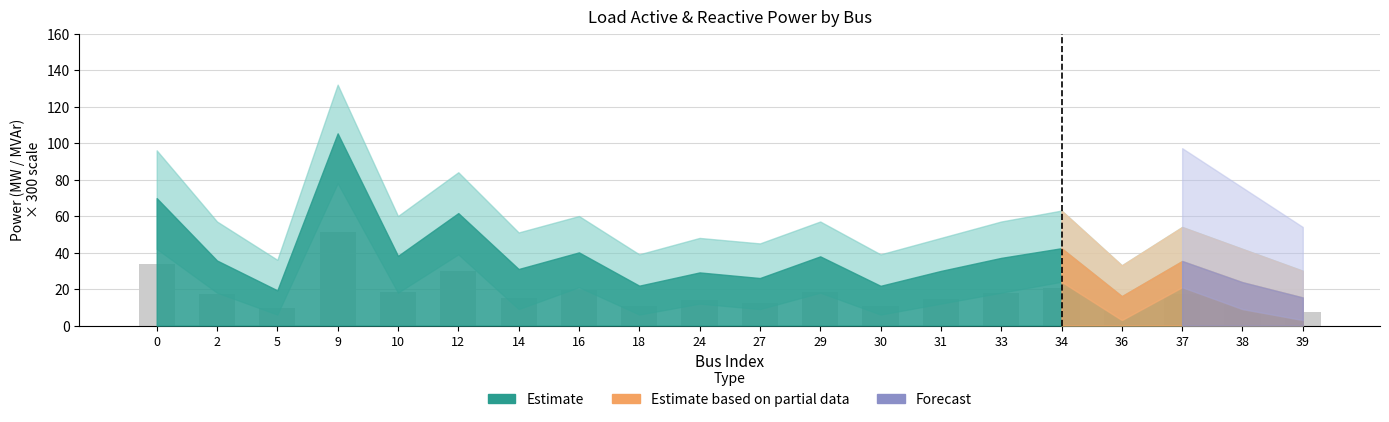

What is the value of the 3rd bar from the left?

9.3